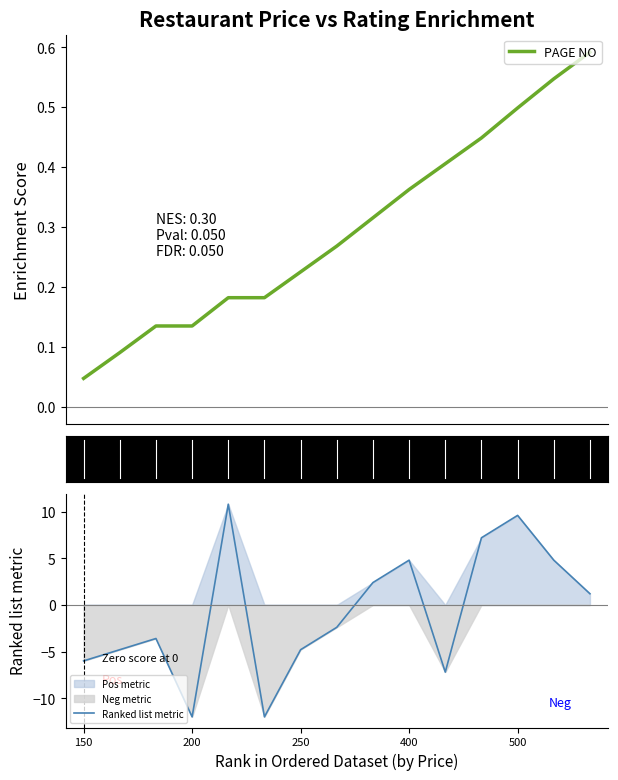

List the series in order of their overall mean, lowest first.

Ranked list metric, PAGE NO